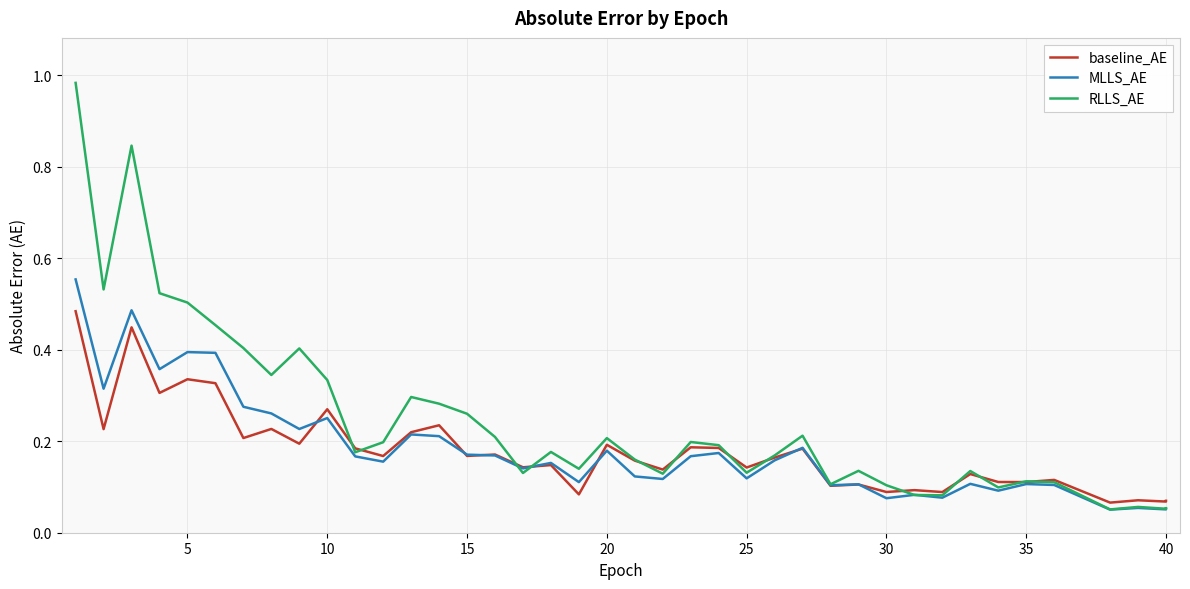

Is it true that baseline_AE equals 0.1 at 40?

False